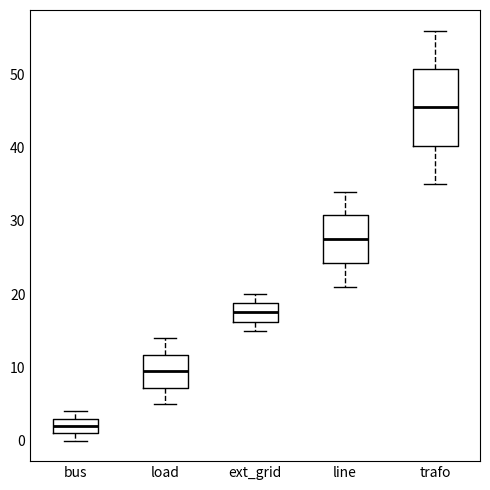

Reading left to right, read every box against the y-axis: the position of its median line, the range the box covers, and the ends of its whiskers. The values are not printed on the chart, so give them approximately, as read against the axis.

bus: median 2, box 1 to 3, whiskers 0 to 4
load: median 10, box 7 to 12, whiskers 5 to 14
ext_grid: median 18, box 16 to 19, whiskers 15 to 20
line: median 28, box 24 to 31, whiskers 21 to 34
trafo: median 46, box 40 to 51, whiskers 35 to 56